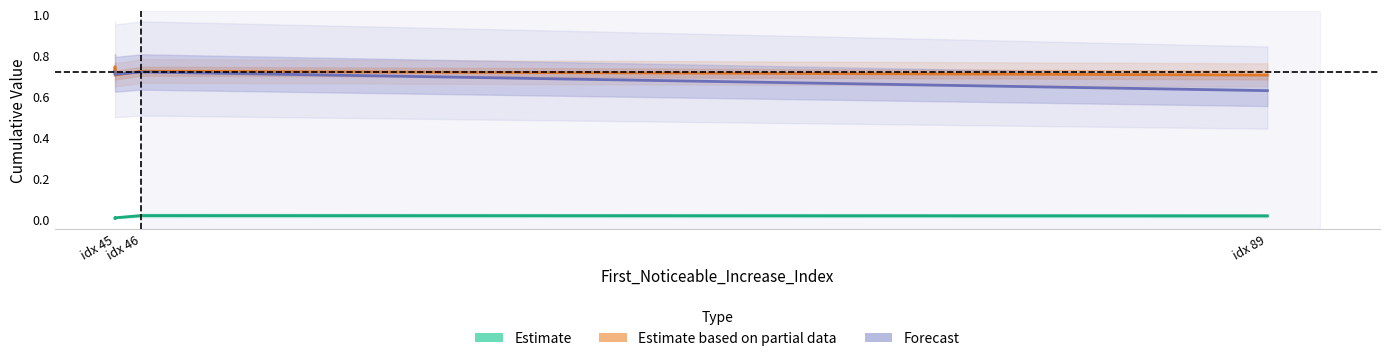

Which has a higher value, idx 45 or idx 45?

idx 45